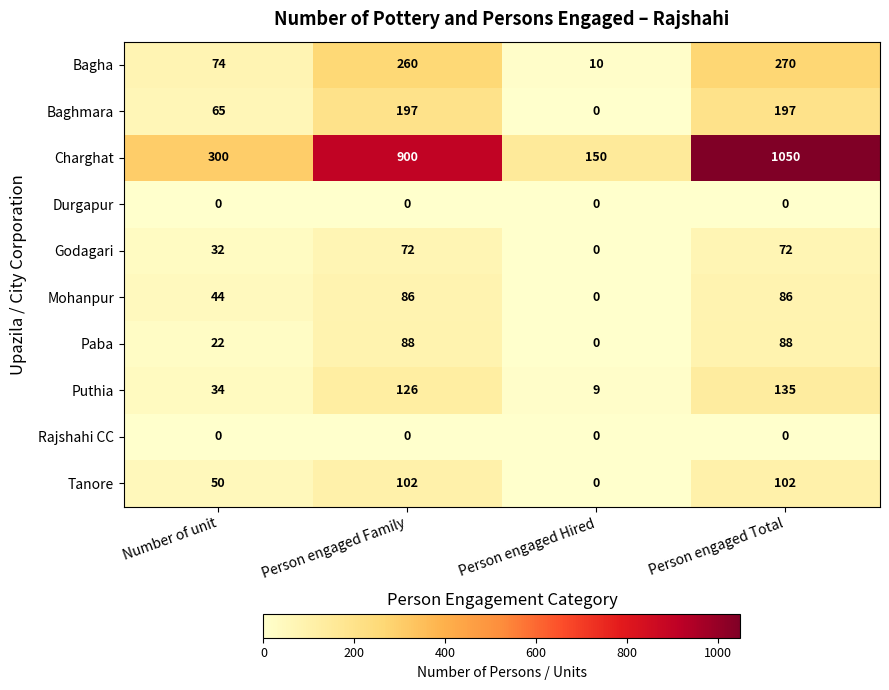

Count the Godagari values in the range 32 to 72.

3